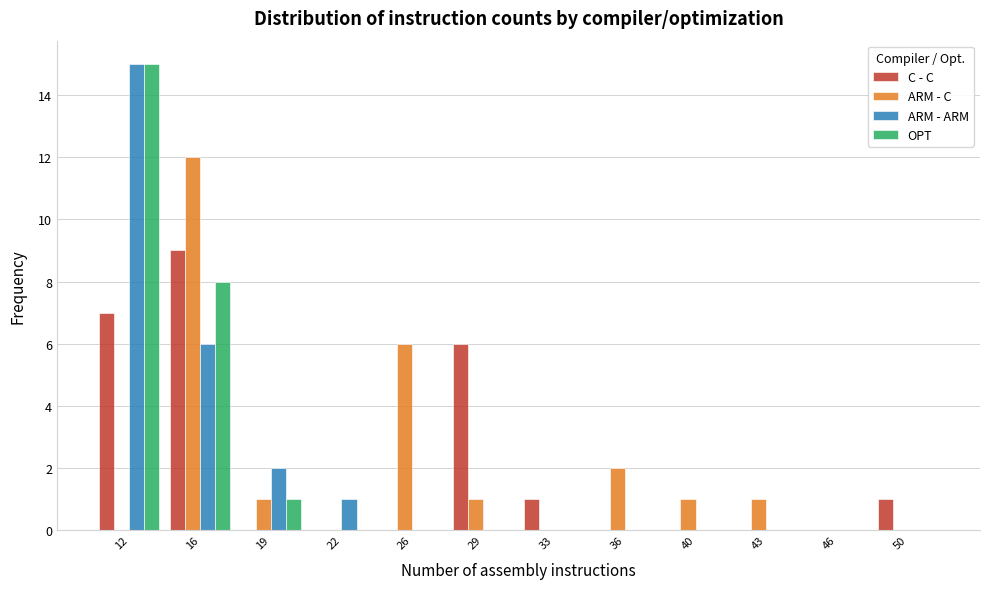

What is the sum of the ARM - C values at 26 and 29?

7